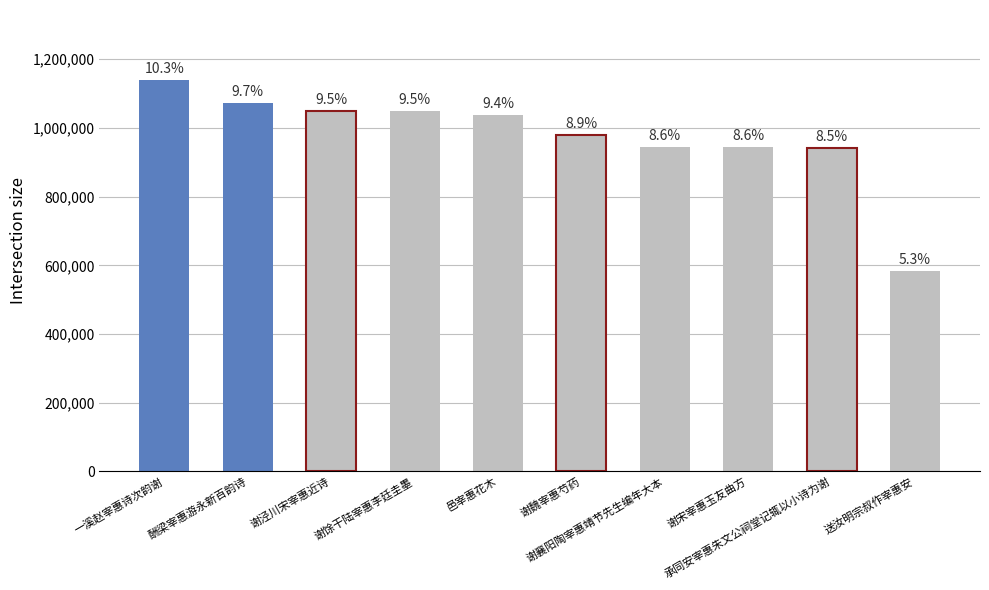

What is the difference between the second highest and second lowest values?

132276